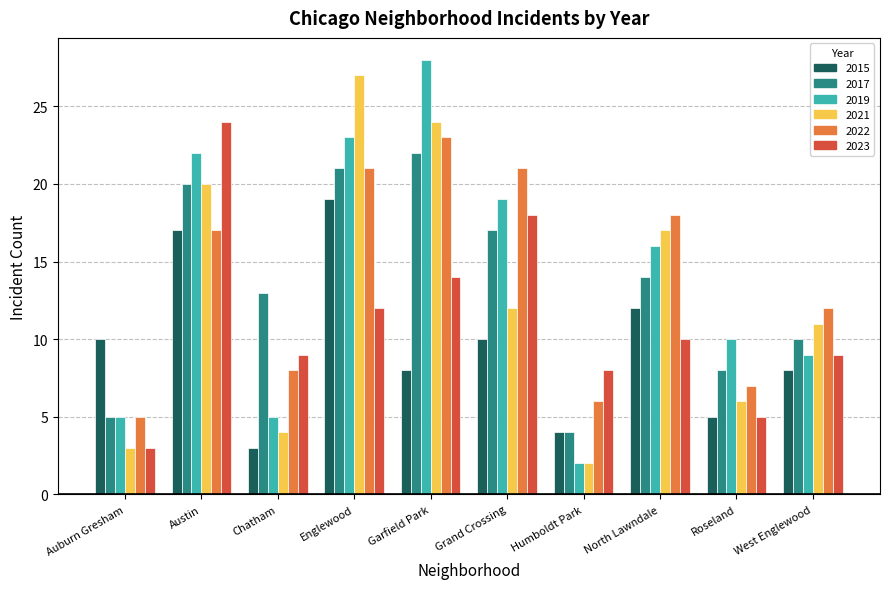

Is the value of 2022 at Garfield Park greater than the value of 2021 at Chatham?

Yes